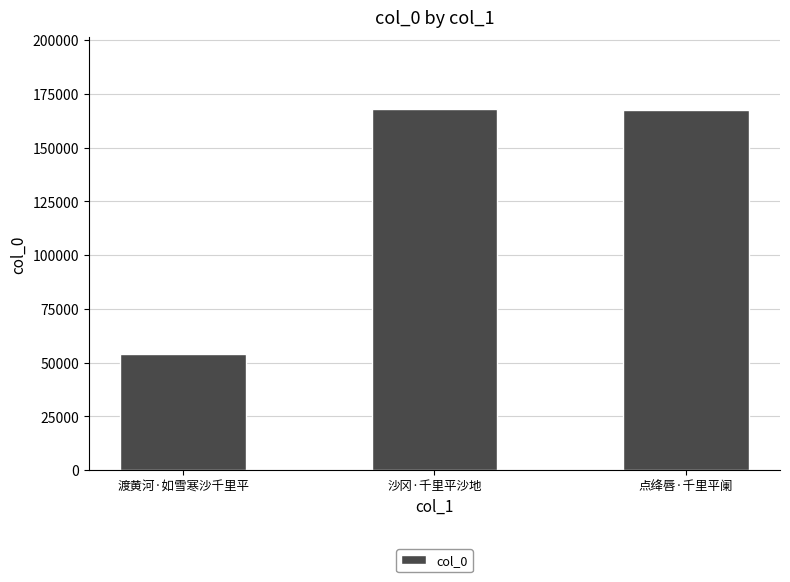

What is the sum of all values?

389277